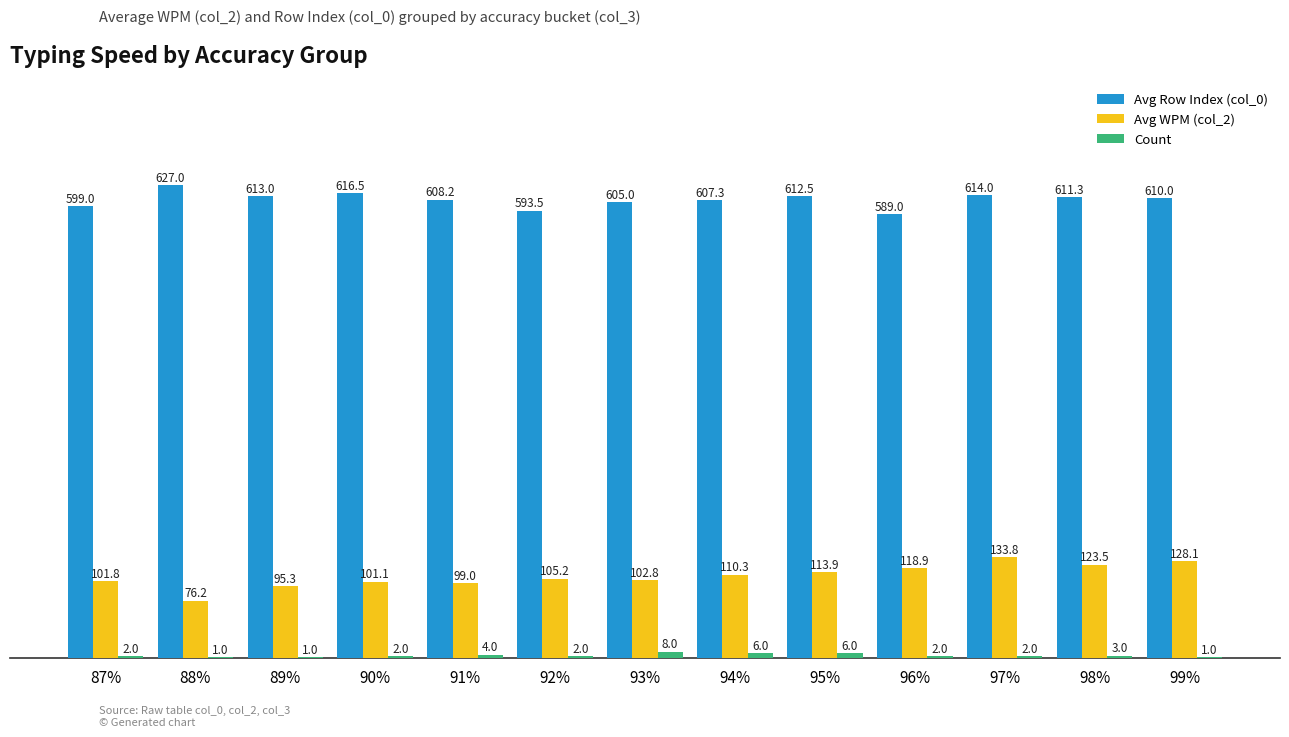

What is the difference between the Count values at 94% and 87%?

4.0